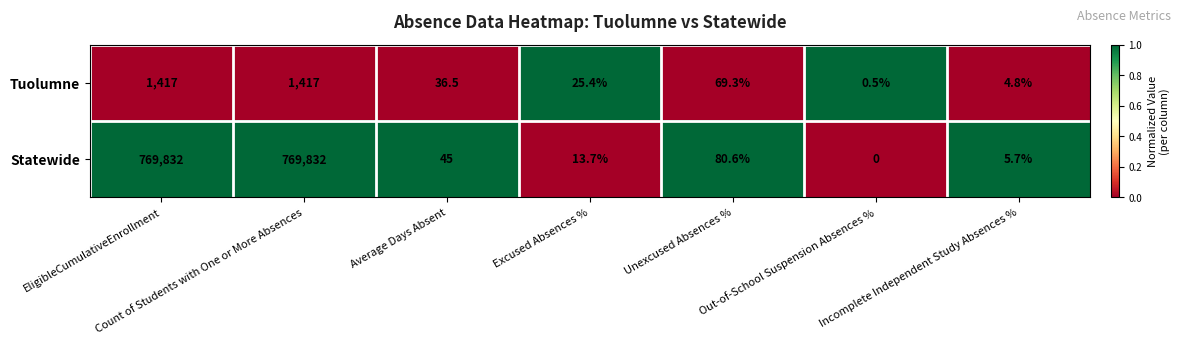

How many distinct data groups are displayed?

2